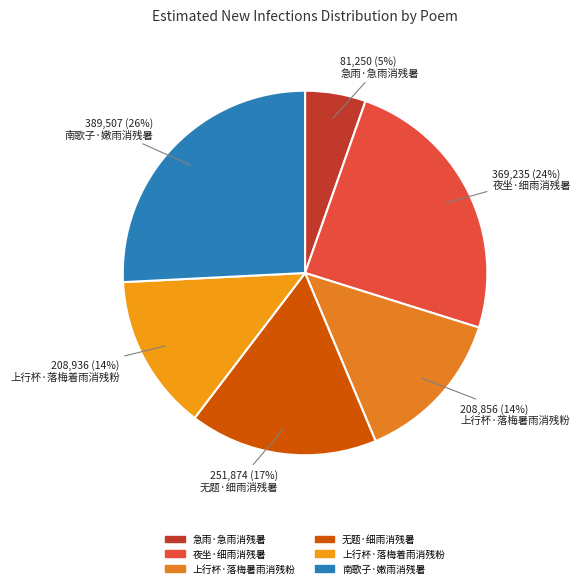

Count the number of slices in the pie.

6